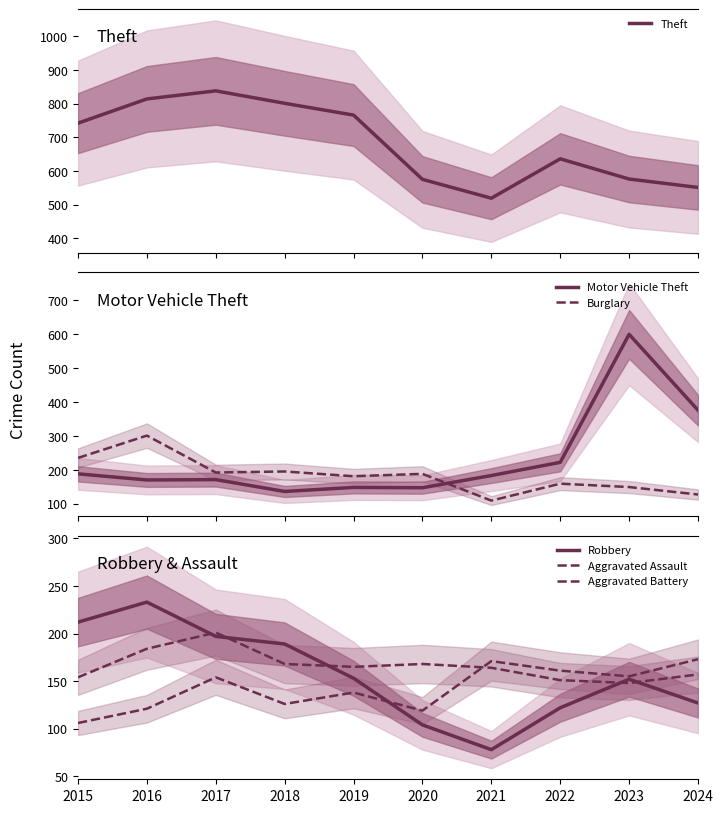

Is this an area chart (filled region under the line)?

No